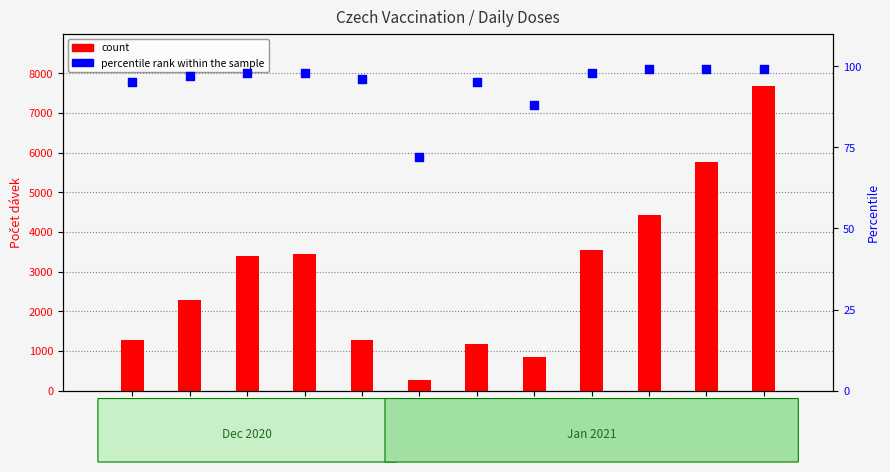

Which series has the largest Y range (max minus min)?

count